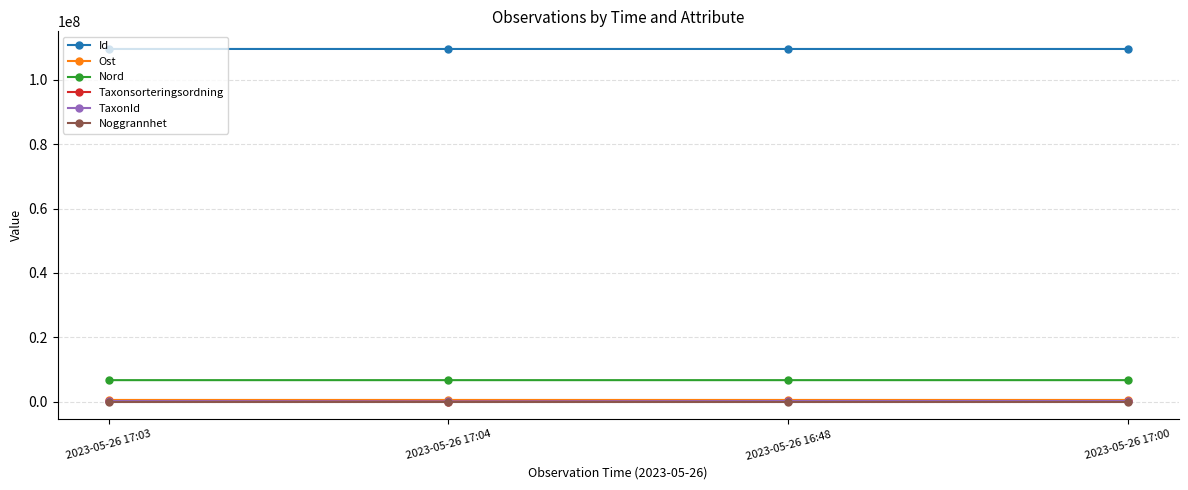

Is the value of Nord at 2023-05-26 17:04 greater than the value of Noggrannhet at 2023-05-26 17:04?

Yes